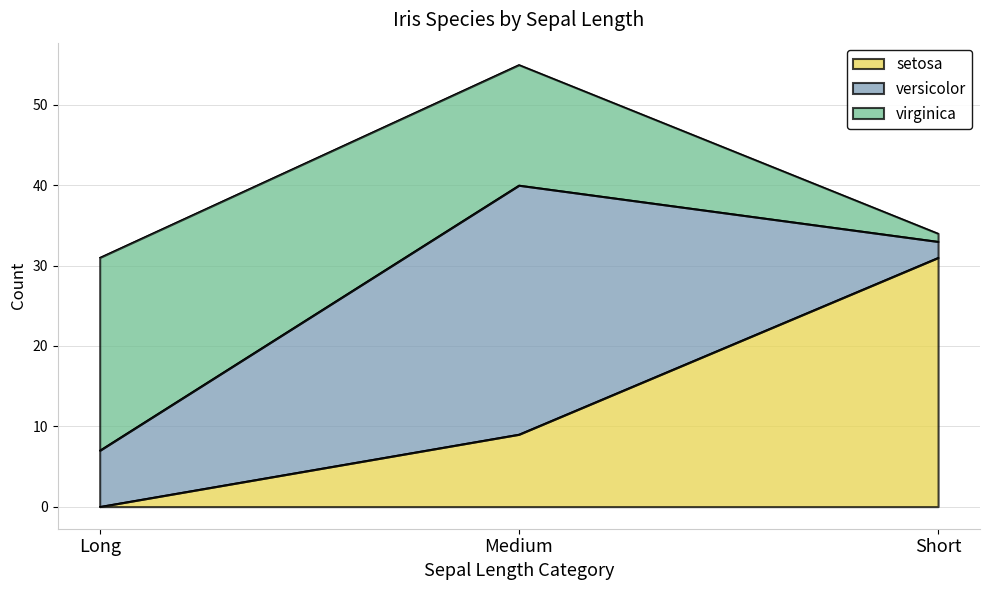

Rank the series at Medium from highest to lowest value.

versicolor, virginica, setosa